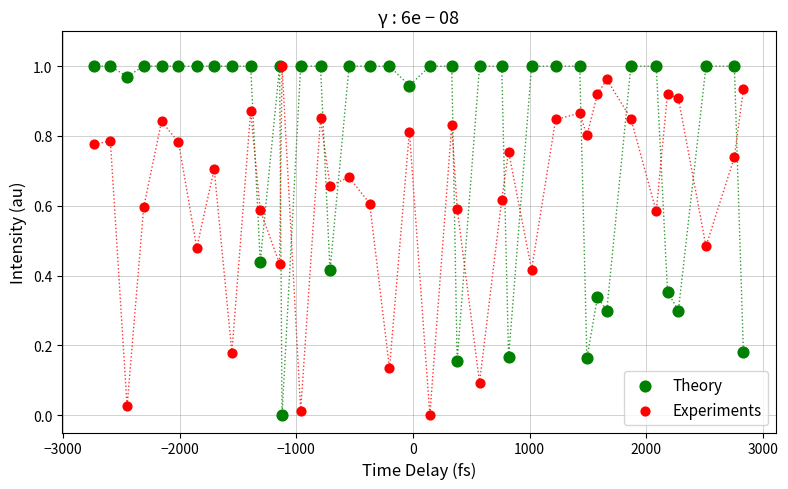

What are all the series names shown in the legend?

Theory, Experiments